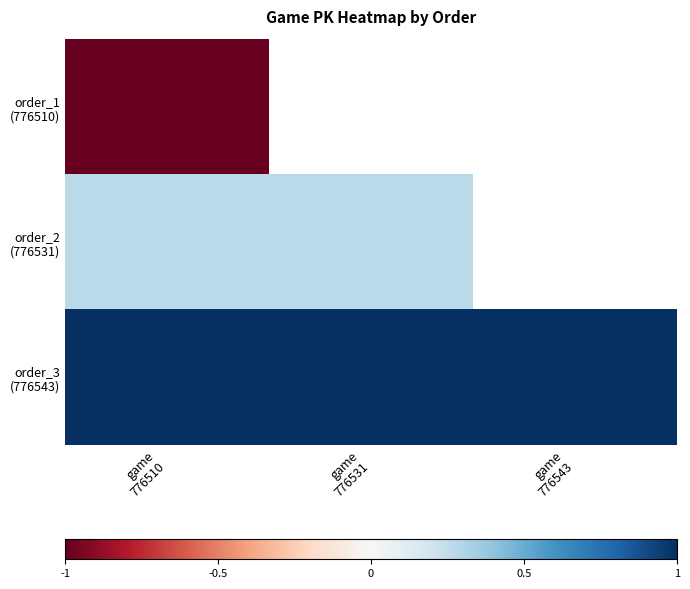

Rank the series by their average value, from highest to lowest.

order_3 (776543), order_2 (776531), order_1 (776510)